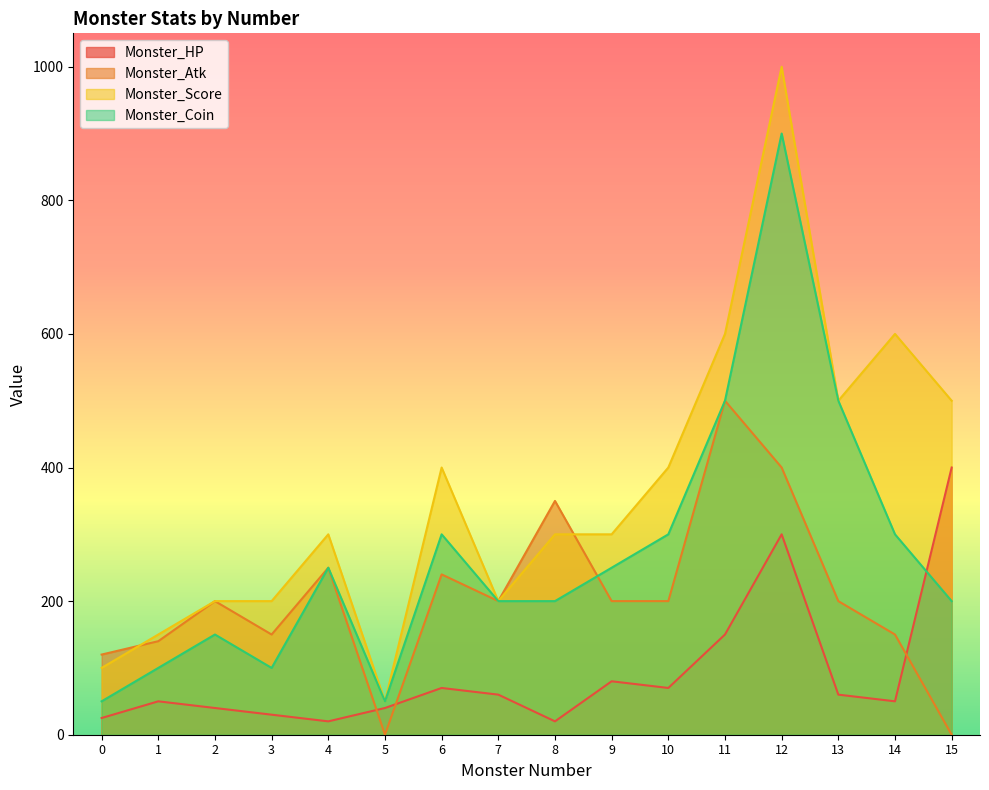

The Monster_Score series shows 300 at 4. True or false?

True